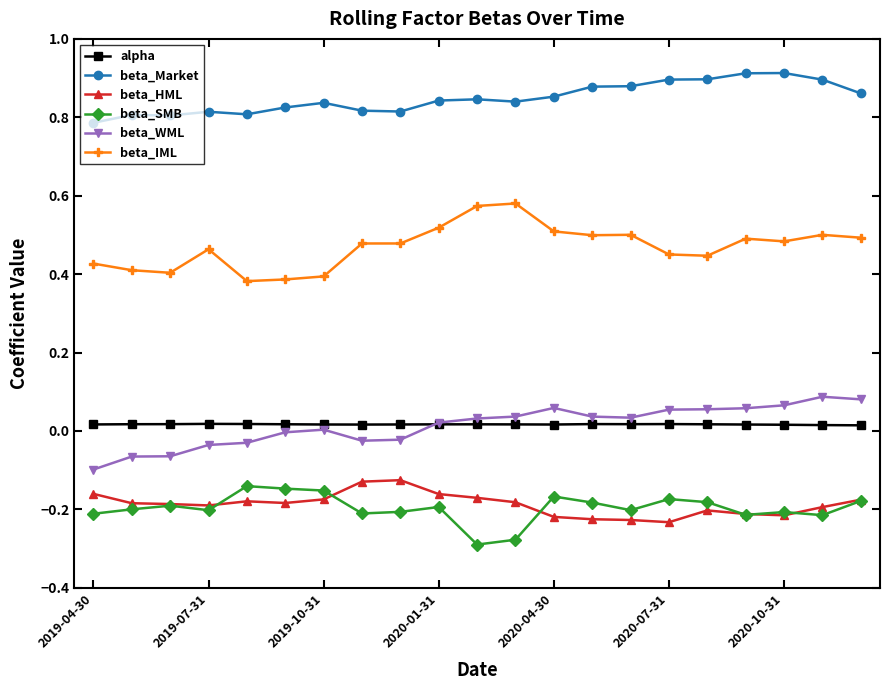

True or false: beta_SMB has more than 1 points higher than both neighbors.

True